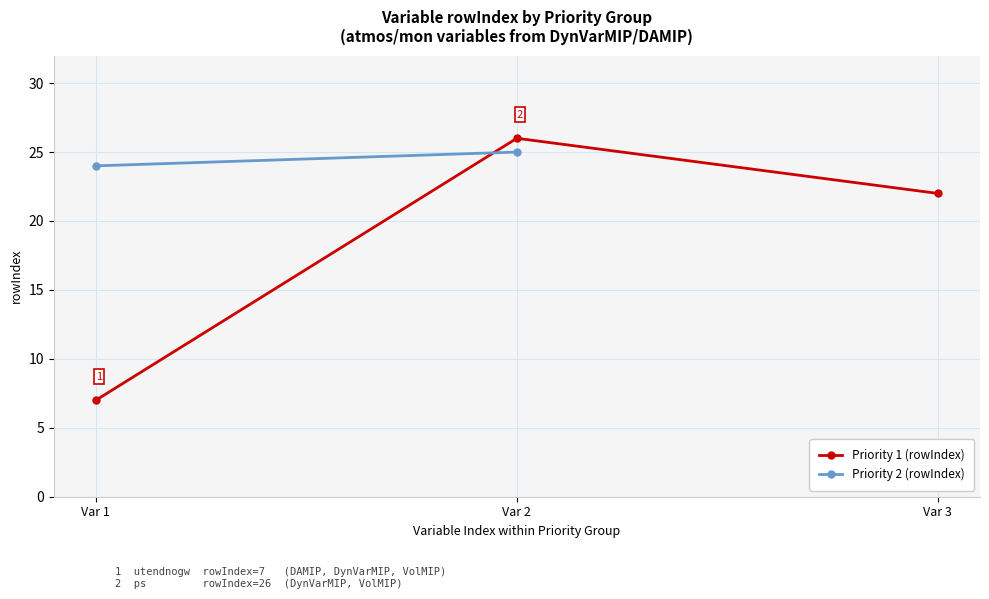

Rank the categories by Priority 1 (rowIndex) value from highest to lowest.

Var 2, Var 3, Var 1